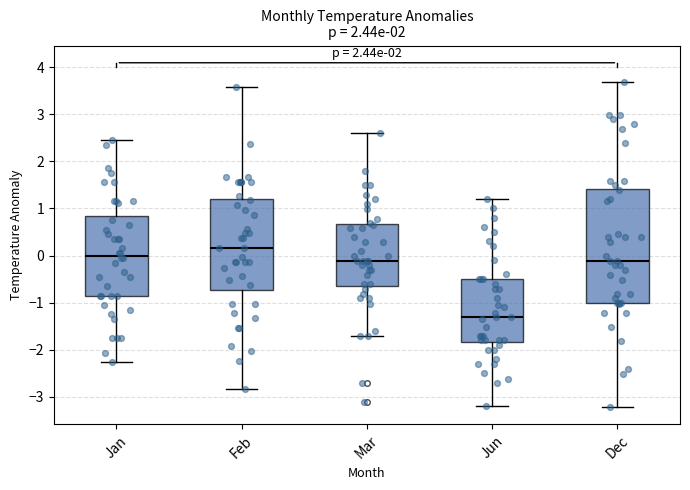

Where does the upper whisker of the box for Jan end on the y-axis? The values are not printed on the chart, so give them approximately, as read against the axis.

2.5